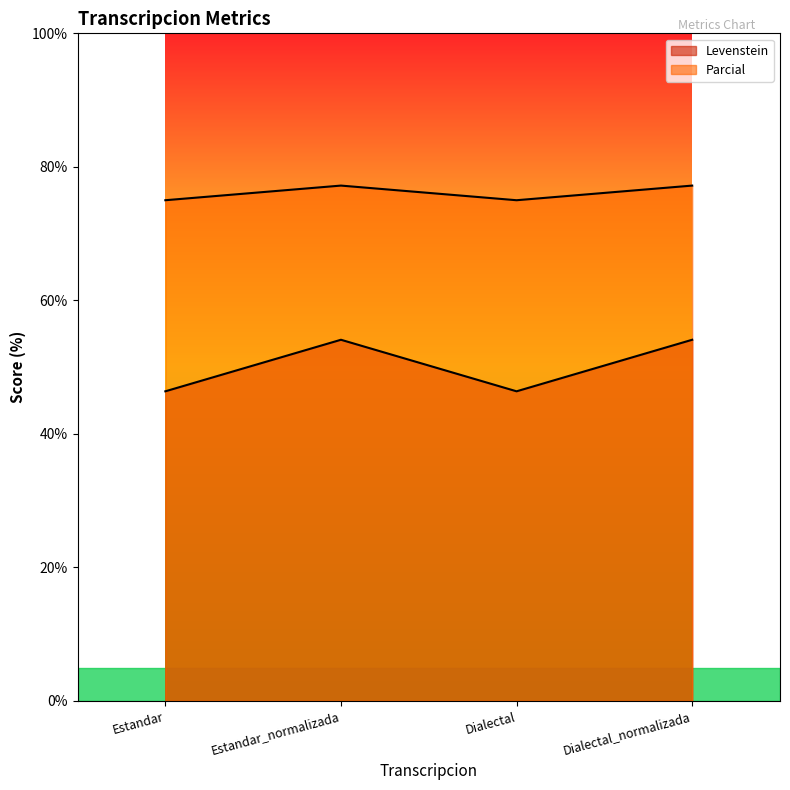

True or false: Levenstein and Parcial intersect in this chart.

False